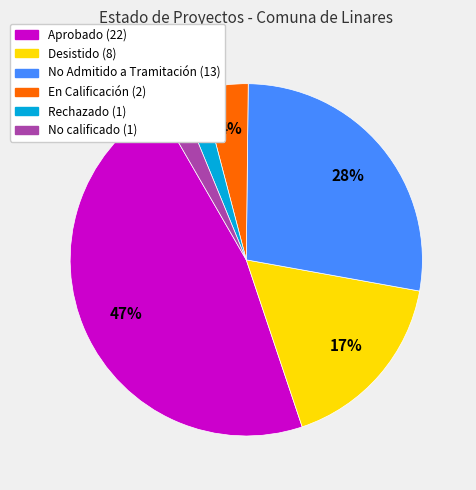

To the nearest percent, what is the difference between the Rechazado and Desistido slice percentages?

15%